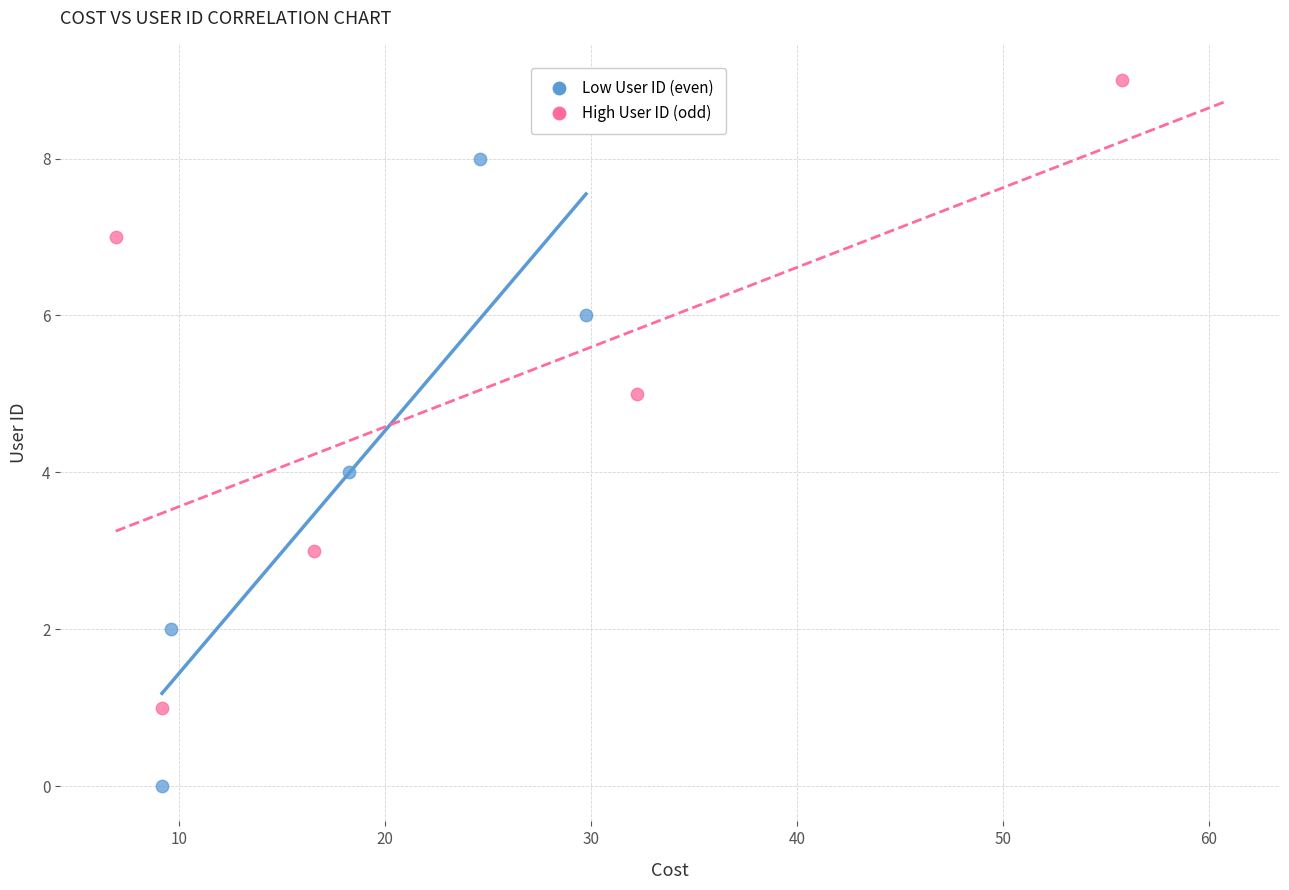

Which series reaches the minimum Y coordinate?

Low User ID (even)